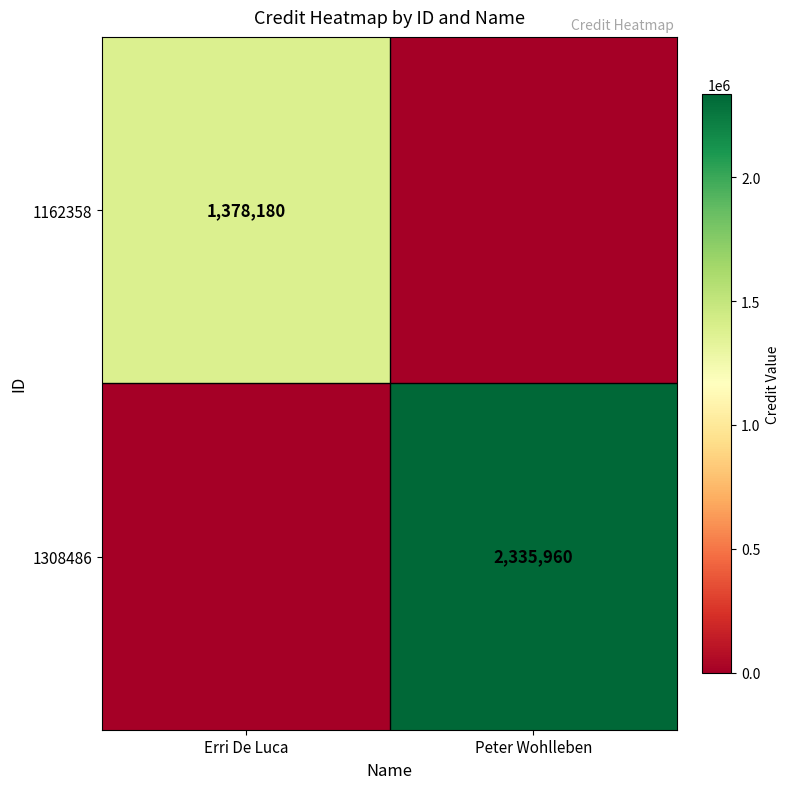

Is the value of 1308486 at Peter Wohlleben greater than the value of 1162358 at Erri De Luca?

Yes